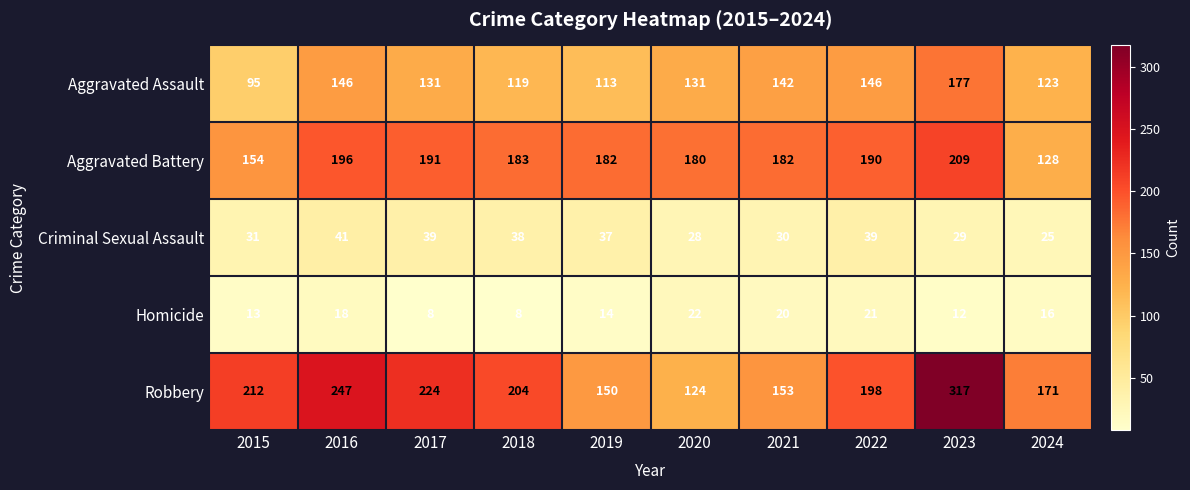

List the series in order of their peak value, highest first.

Robbery, Aggravated Battery, Aggravated Assault, Criminal Sexual Assault, Homicide